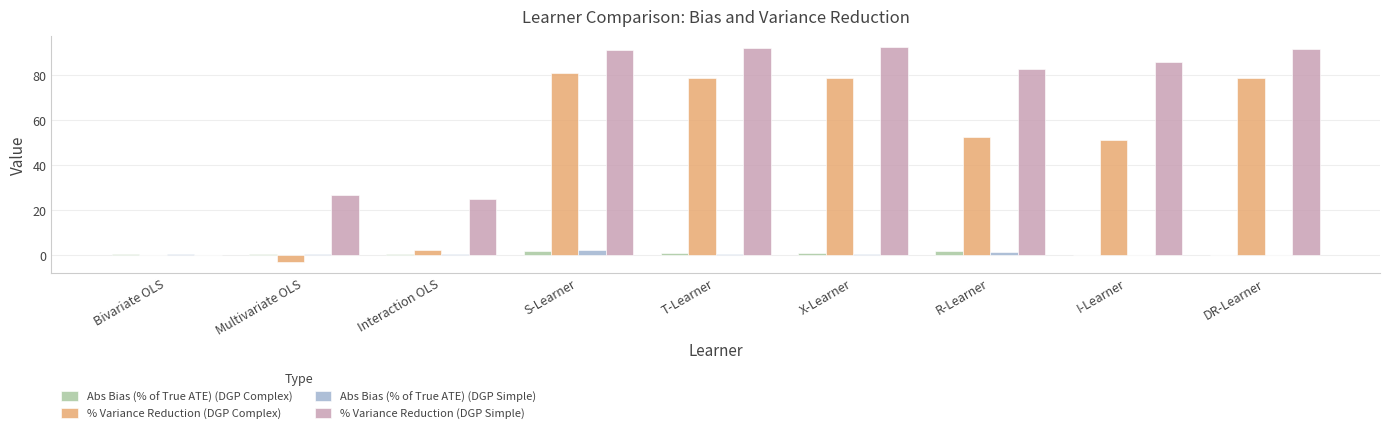

Is the value of % Variance Reduction (DGP Simple) at S-Learner greater than the value of % Variance Reduction (DGP Complex) at T-Learner?

Yes